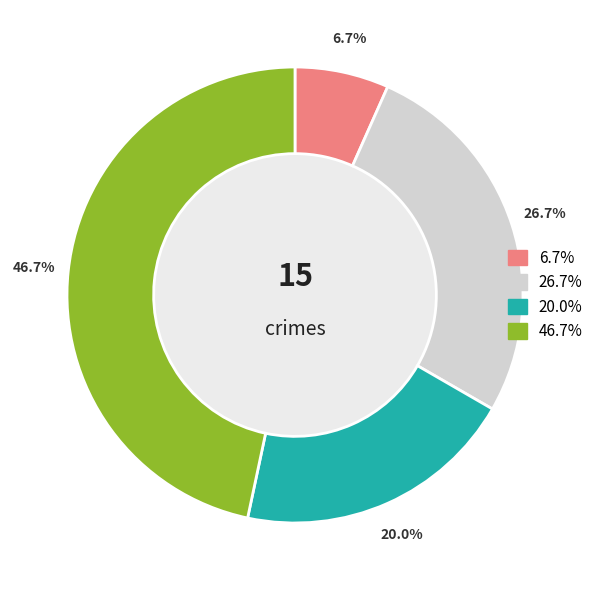

Count the number of slices in the pie.

4